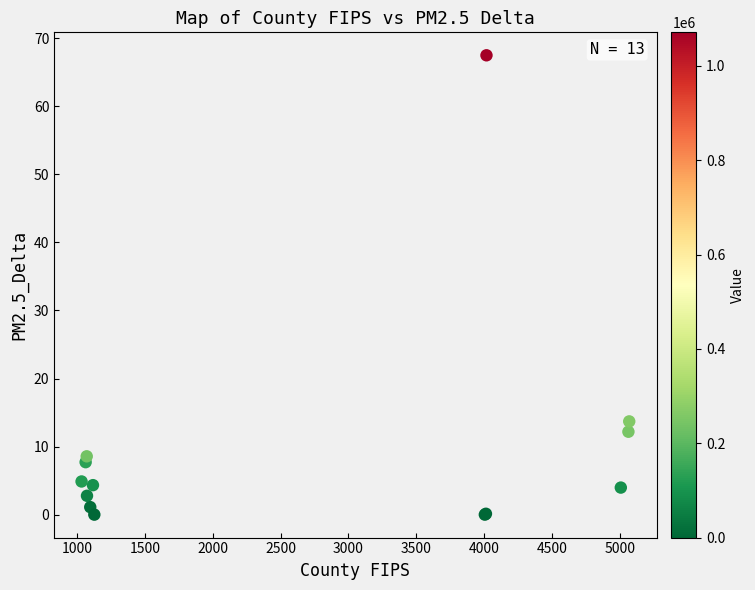

What Y value in the scatter plot is closest to 33?

13.7